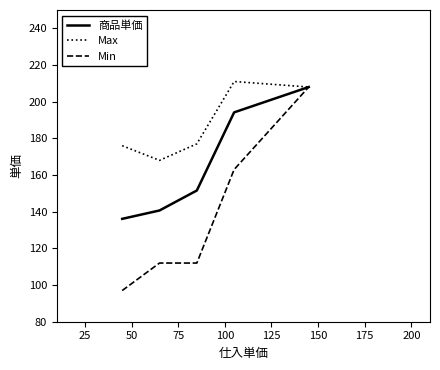

Does the chart display data point markers on the line(s)?

No